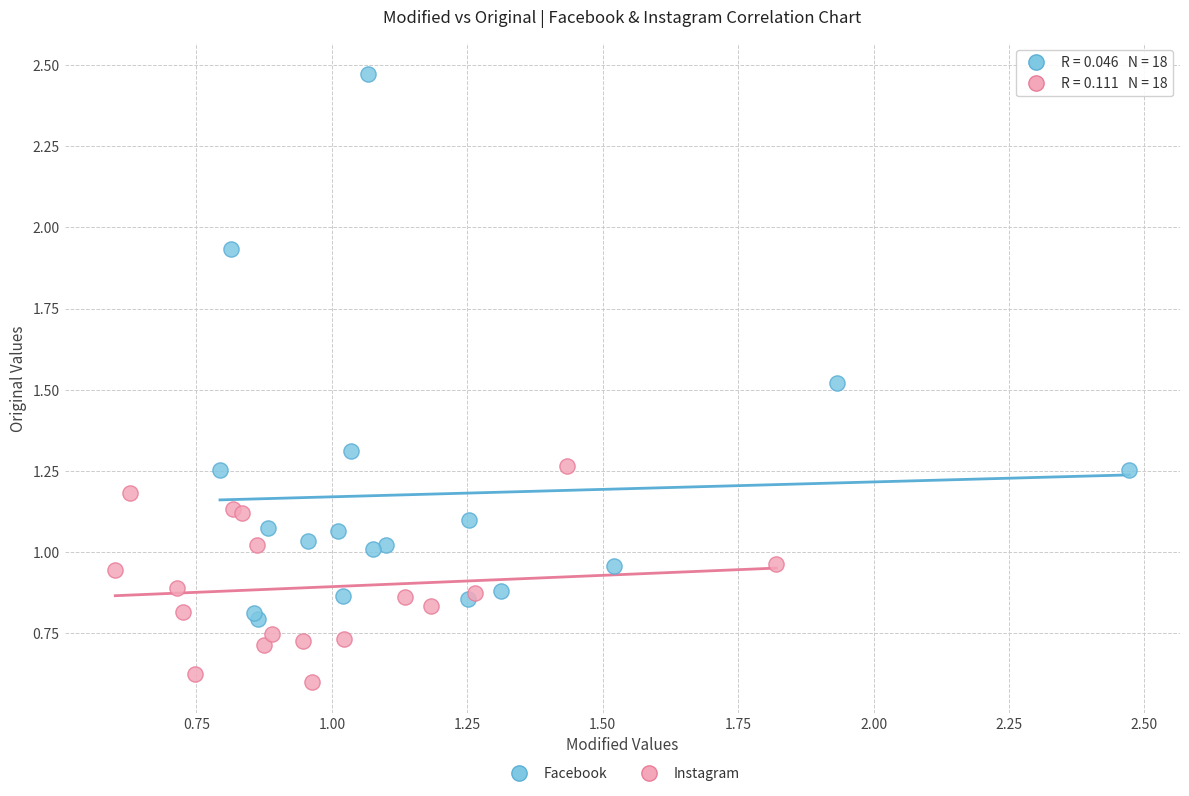

Which series has the widest spread of Y values?

Facebook